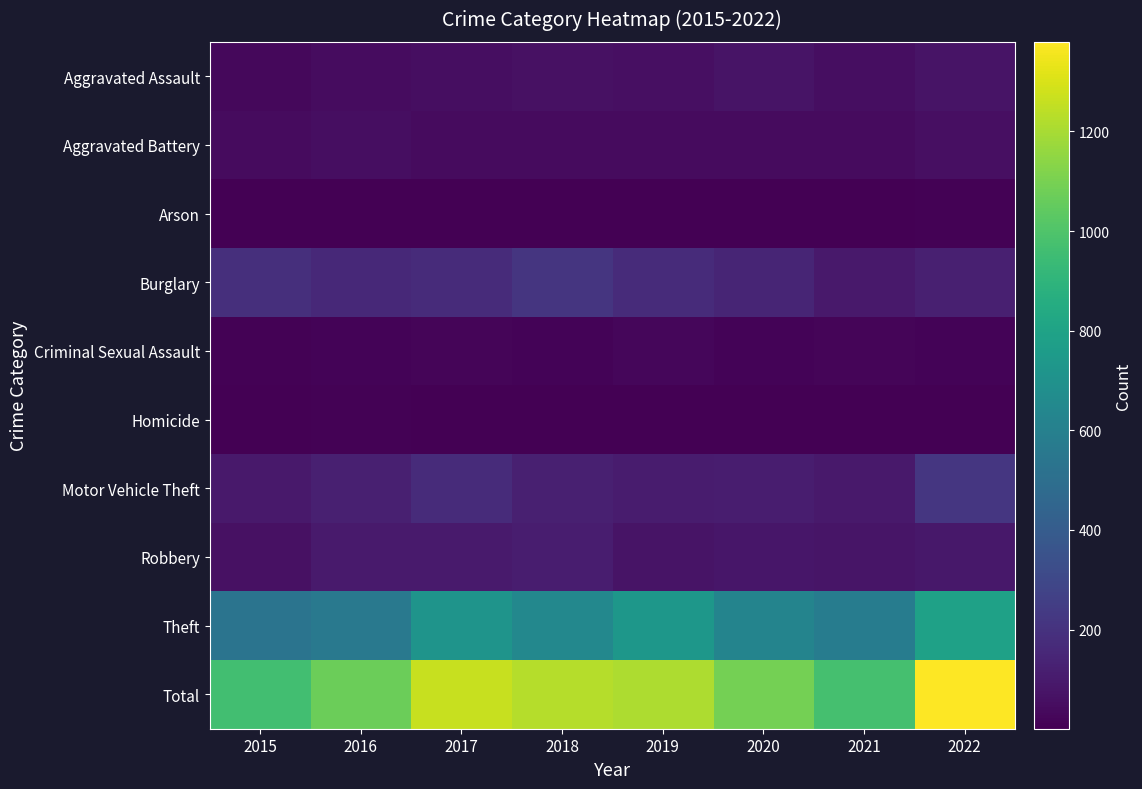

What is the difference between the highest and lowest values at 2021?

969